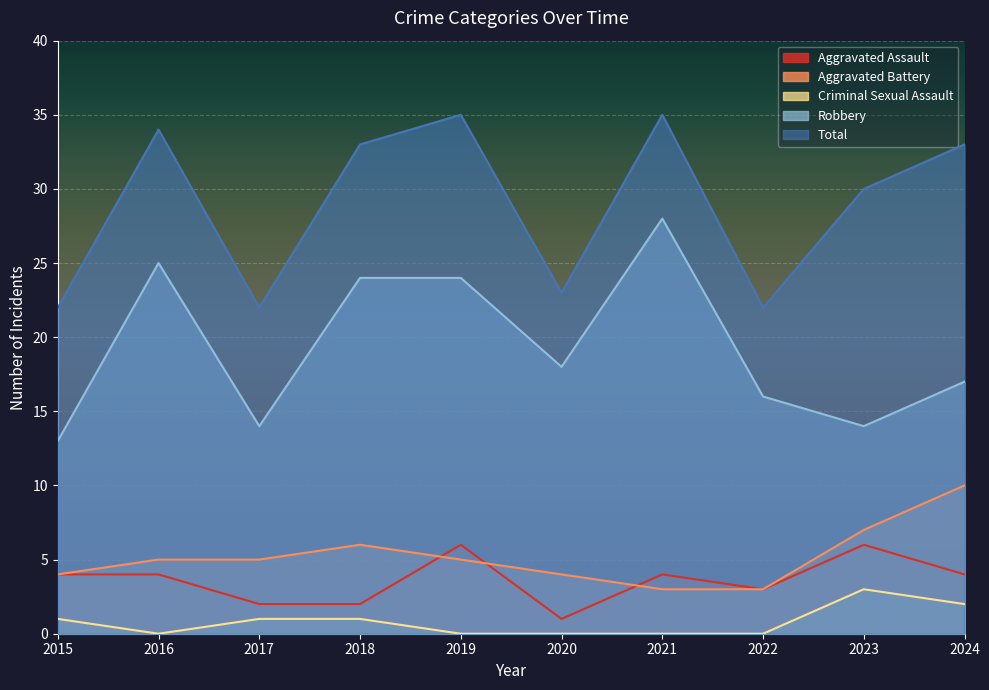

True or false: Robbery and Total intersect in this chart.

False